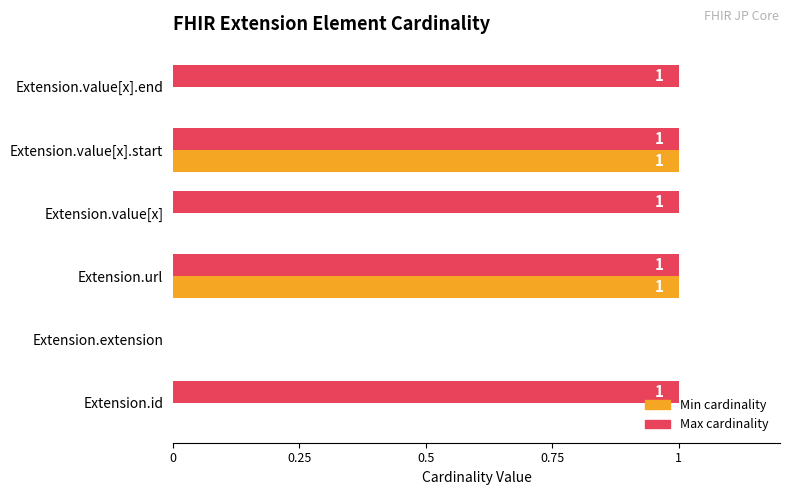

What is the average value of the Max cardinality series?

1